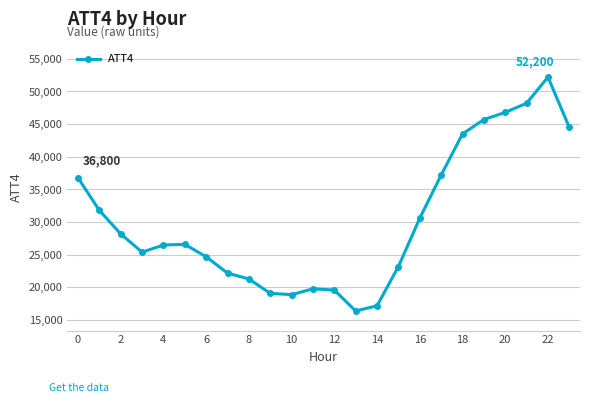

What is the average value?

30267